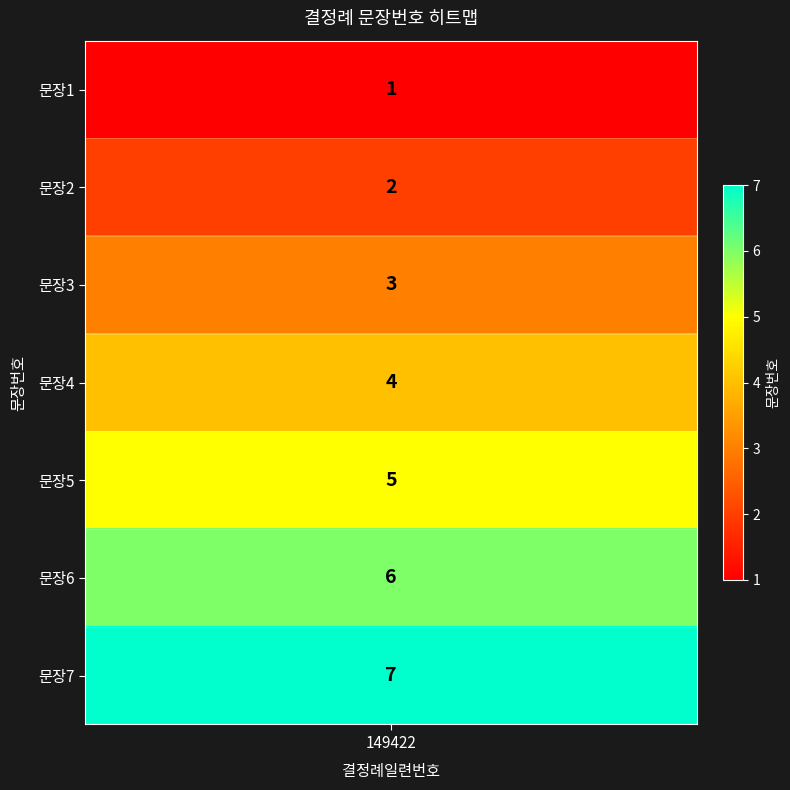

Reading right to left, transcribe all the data shown in this chart.

7	6	5	4	3	2	1